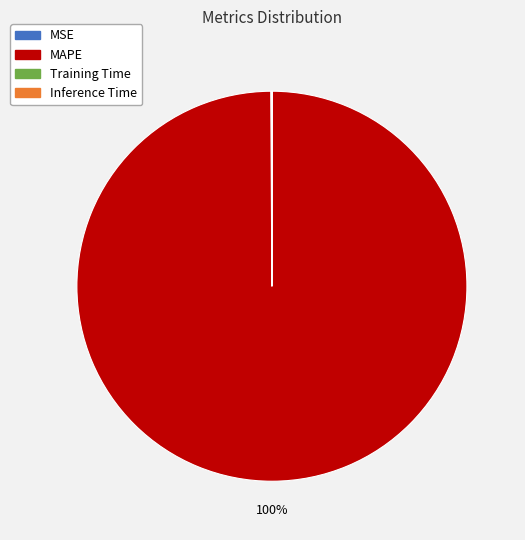

The MAPE slice represents 100% of the pie. True or false?

True